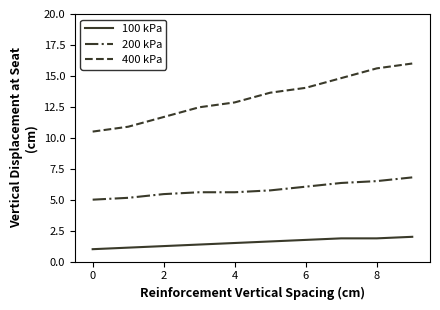

What is the highest value of the 100 kPa series?

2.0